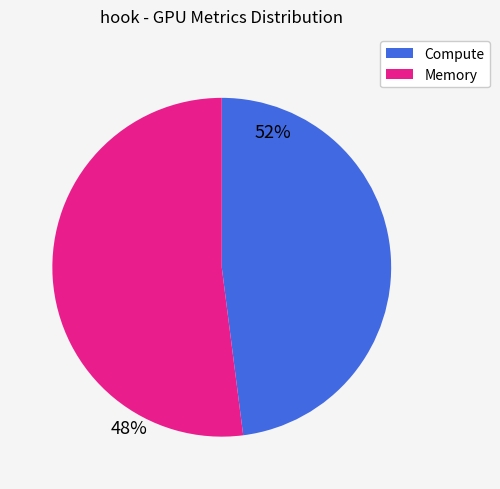

Is there any slice that represents more than half of the pie?

Yes